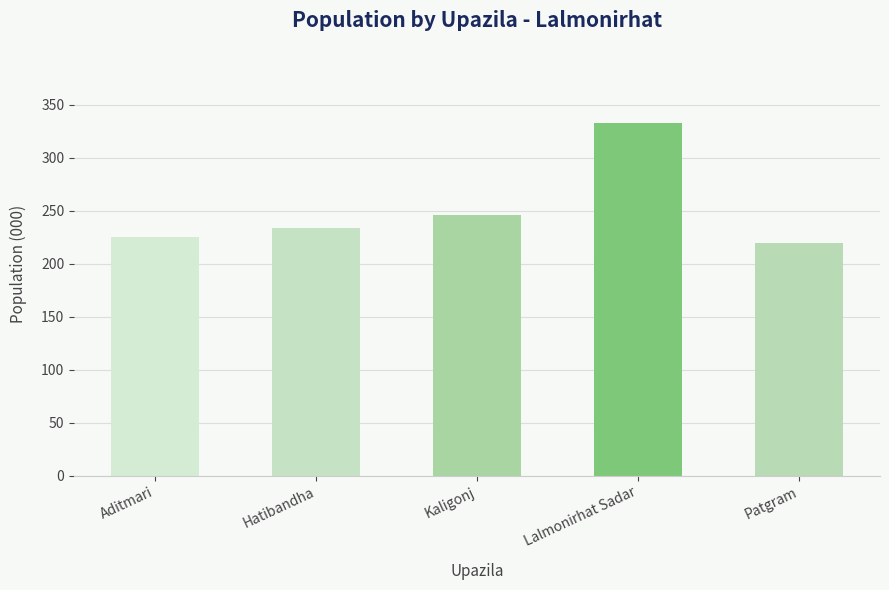

List the labels in order of value, smallest first.

Patgram, Aditmari, Hatibandha, Kaligonj, Lalmonirhat Sadar